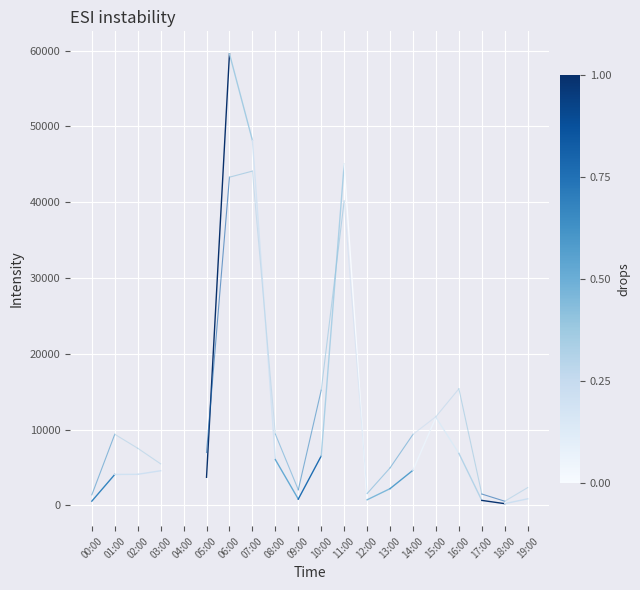

Reading right to left, list all the values displayed in this chart.

GNI per capita: 4090	570
PPP per capita: 9390	1400